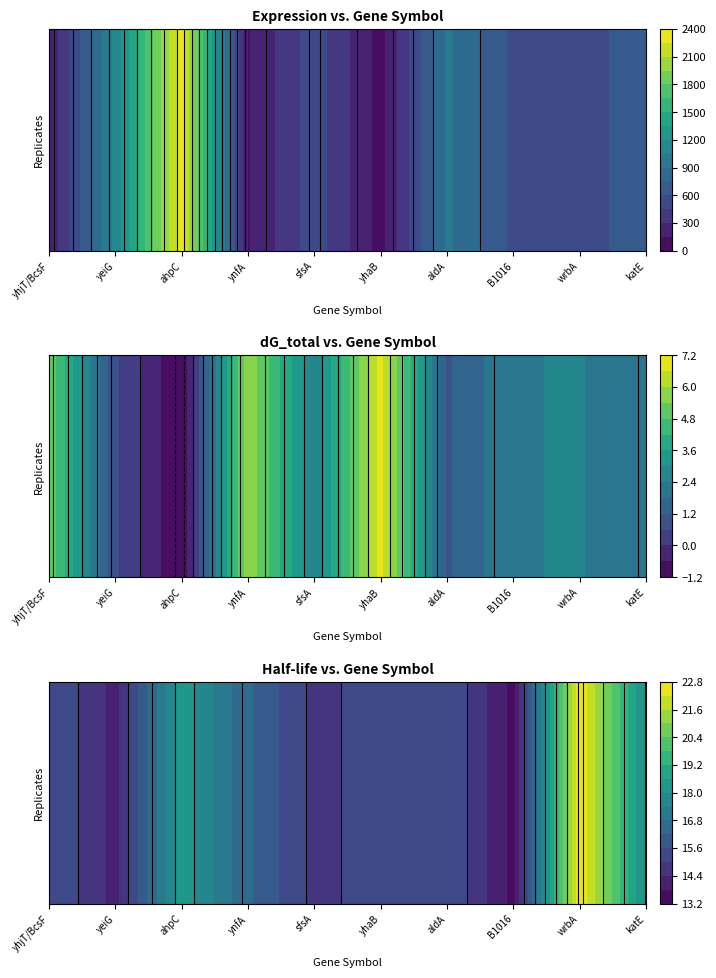

Which has a higher value, yhjT/BcsF or yhaB?

yhaB